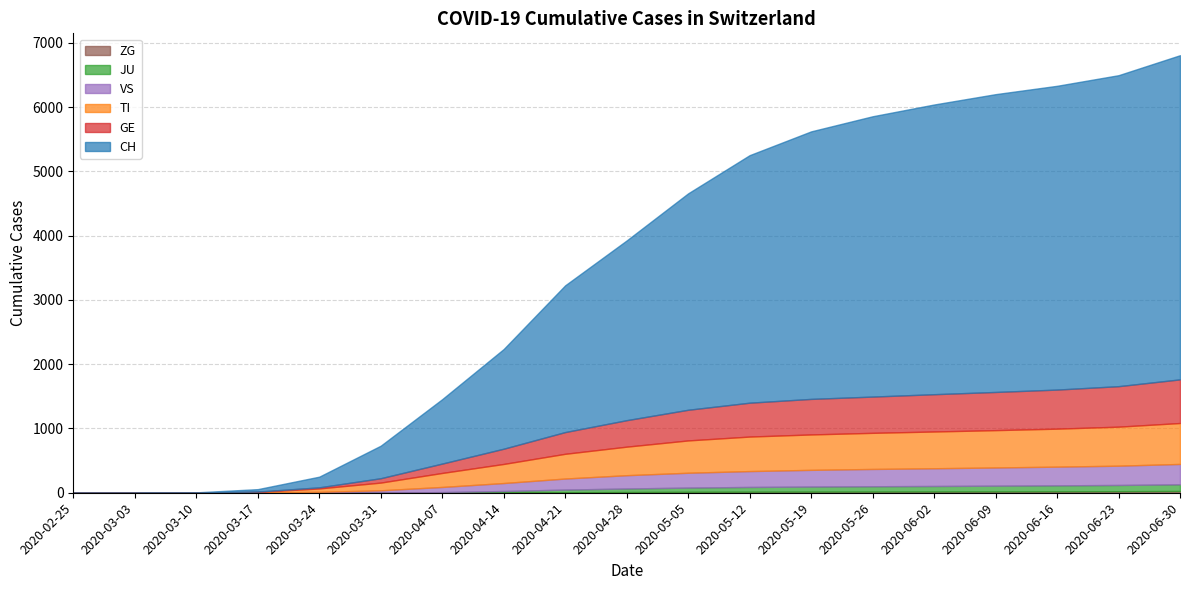

What is the label of the 6th point from the left?

2020-03-31